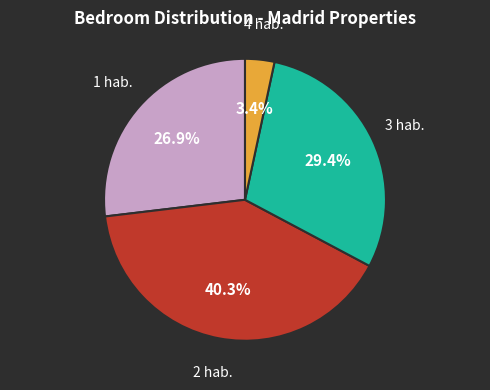

Does any single category account for the majority?

No